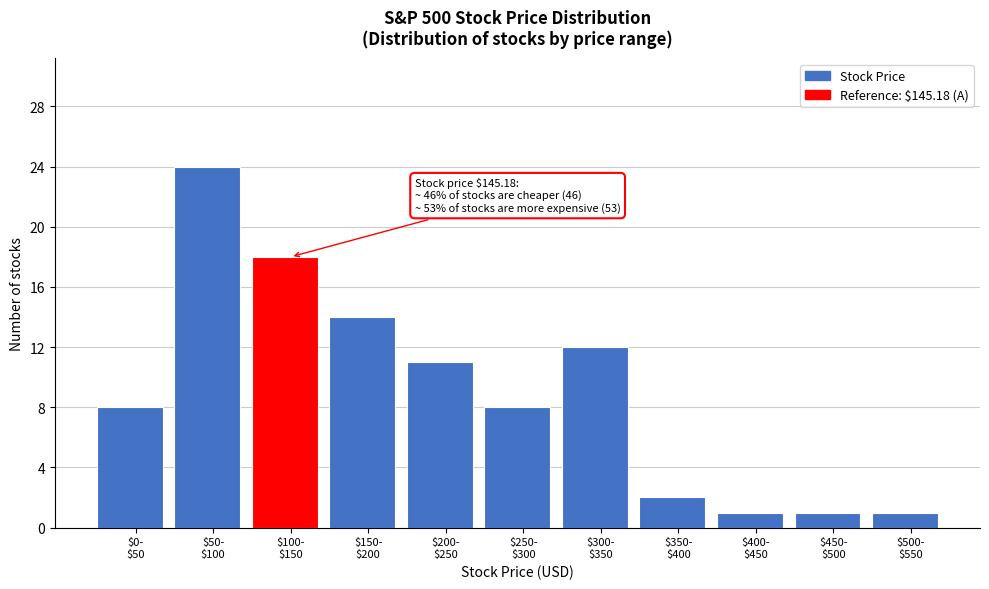

Reading right to left, extract all data points from this chart.

1	1	1	2	12	8	11	14	18	24	8